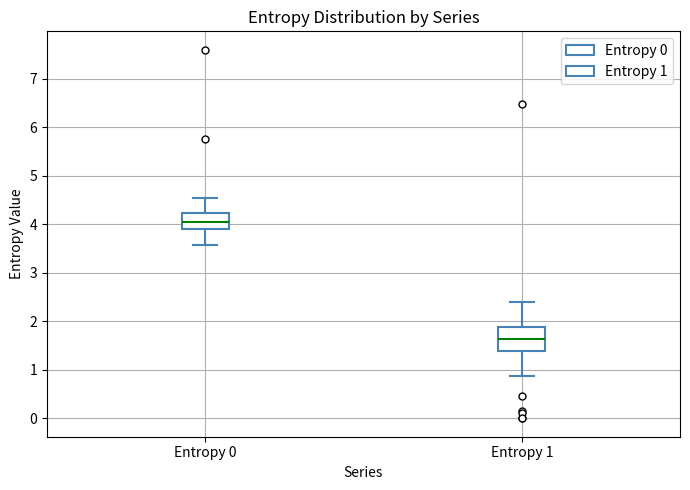

Reading left to right, transcribe this box plot: for each box, give where its median line is, the range the box spans, and where its two whiskers end, as read against the y-axis. The values are not printed on the chart, so give them approximately, as read against the axis.

Entropy 0: median 4.0, box 3.9 to 4.2, whiskers 3.6 to 4.5
Entropy 1: median 1.6, box 1.4 to 1.9, whiskers 0.9 to 2.4